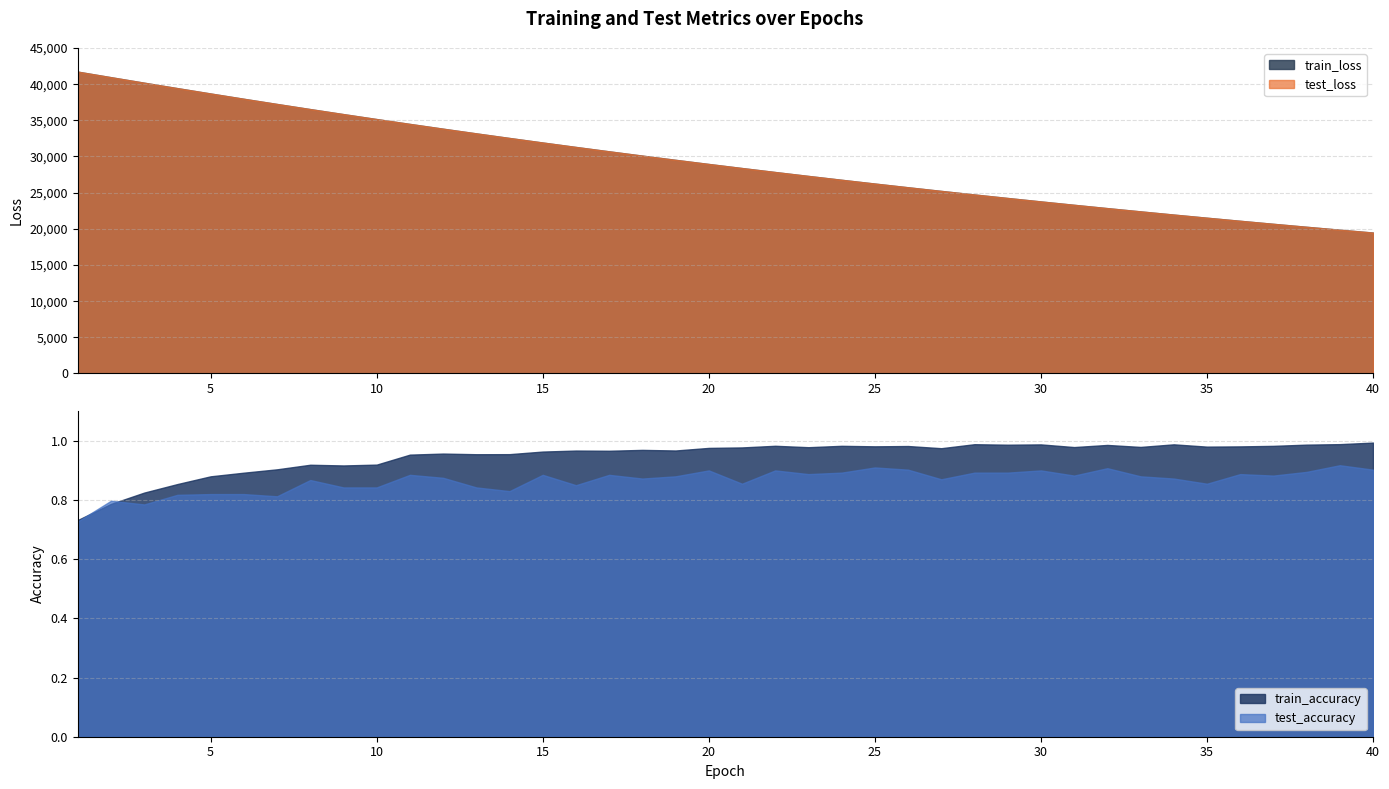

Read the train_accuracy value at 39.

1.0